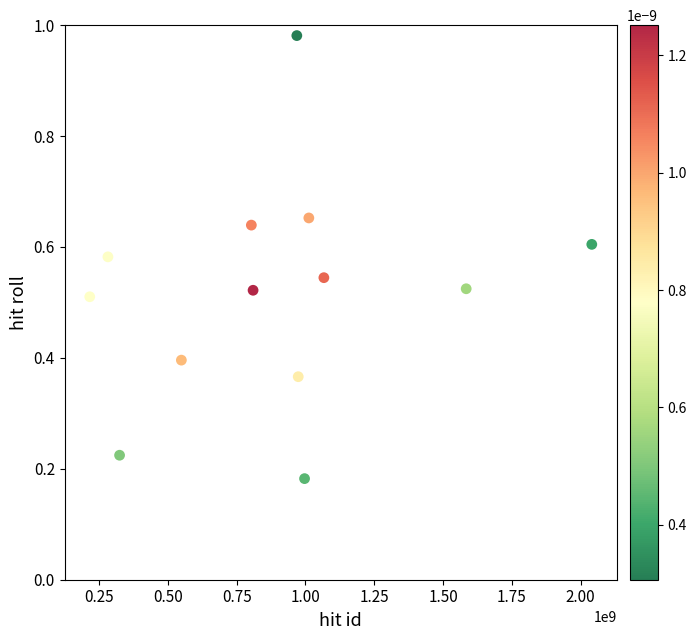

What is the range of Y values (max minus min)?

0.8